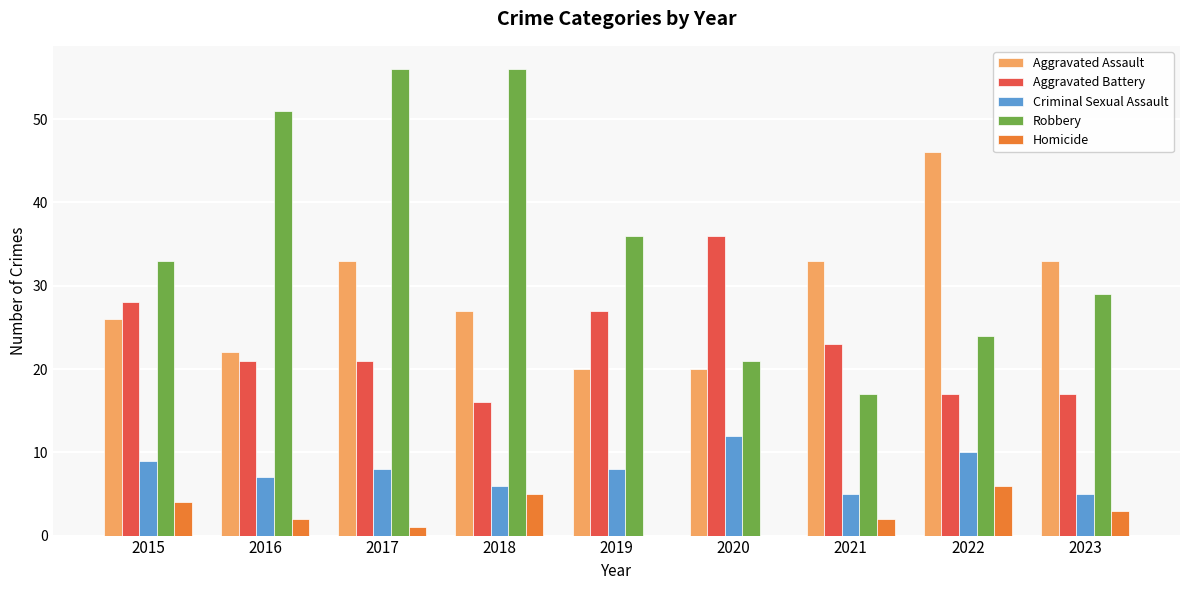

The Robbery series shows 24 at 2022. True or false?

True